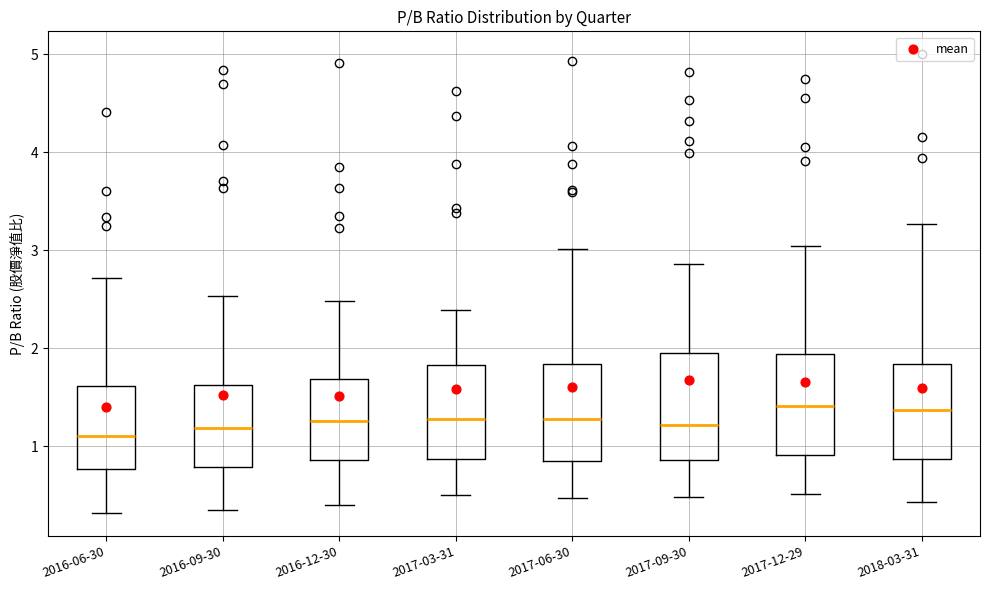

Reading left to right, transcribe this box plot: for each box, give where its median line is, the range the box spans, and where its two whiskers end, as read against the y-axis. The values are not printed on the chart, so give them approximately, as read against the axis.

2016-06-30: median 1.1, box 0.8 to 1.6, whiskers 0.3 to 2.7
2016-09-30: median 1.2, box 0.8 to 1.6, whiskers 0.4 to 2.5
2016-12-30: median 1.3, box 0.9 to 1.7, whiskers 0.4 to 2.5
2017-03-31: median 1.3, box 0.9 to 1.8, whiskers 0.5 to 2.4
2017-06-30: median 1.3, box 0.9 to 1.8, whiskers 0.5 to 3.0
2017-09-30: median 1.2, box 0.9 to 2.0, whiskers 0.5 to 2.9
2017-12-29: median 1.4, box 0.9 to 1.9, whiskers 0.5 to 3.0
2018-03-31: median 1.4, box 0.9 to 1.8, whiskers 0.4 to 3.3